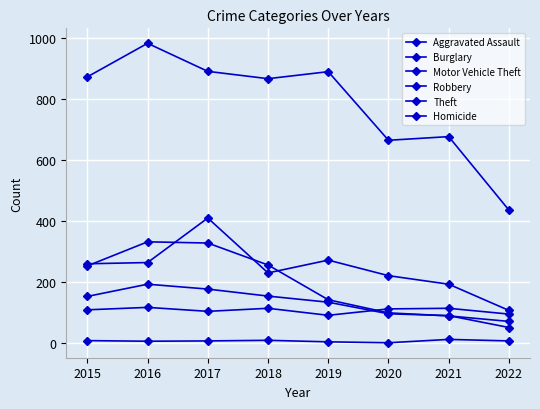

Is this an area chart (filled region under the line)?

No